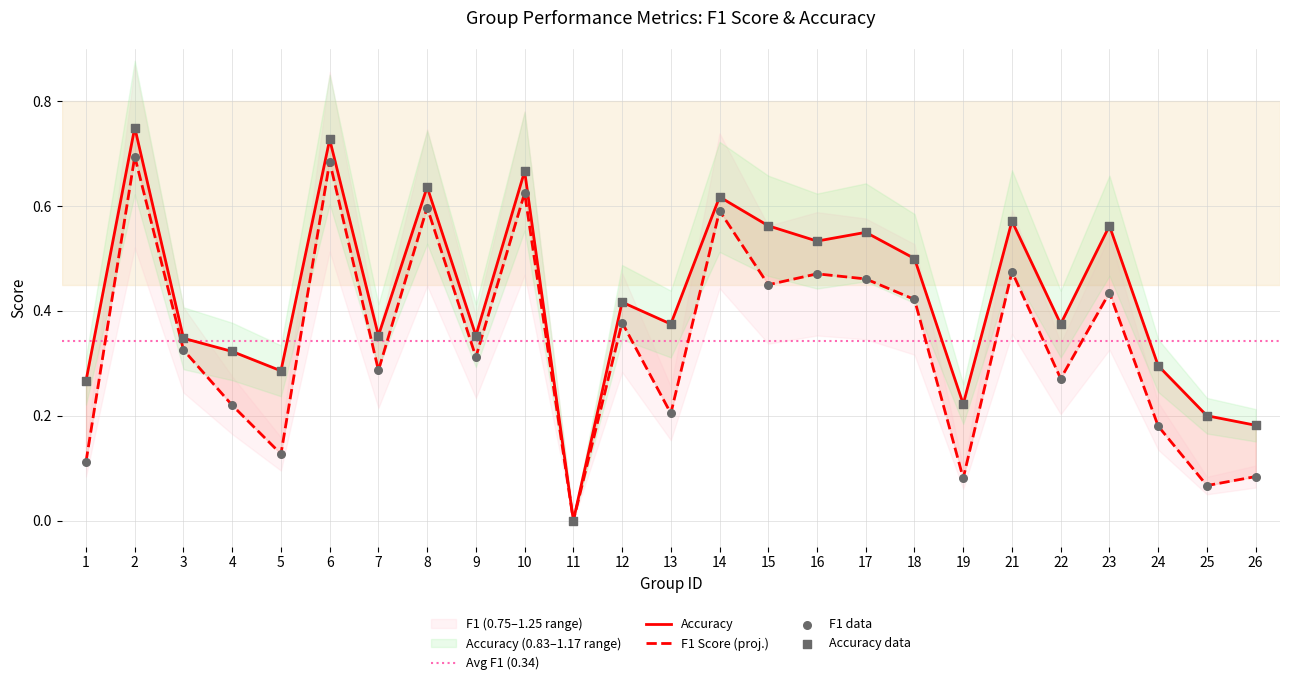

Which series has the largest total across all categories?

accuracy